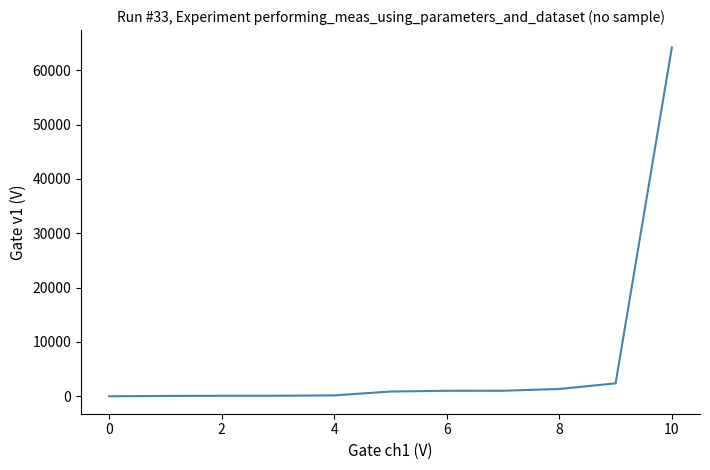

What is the difference between the maximum and minimum values?

64191